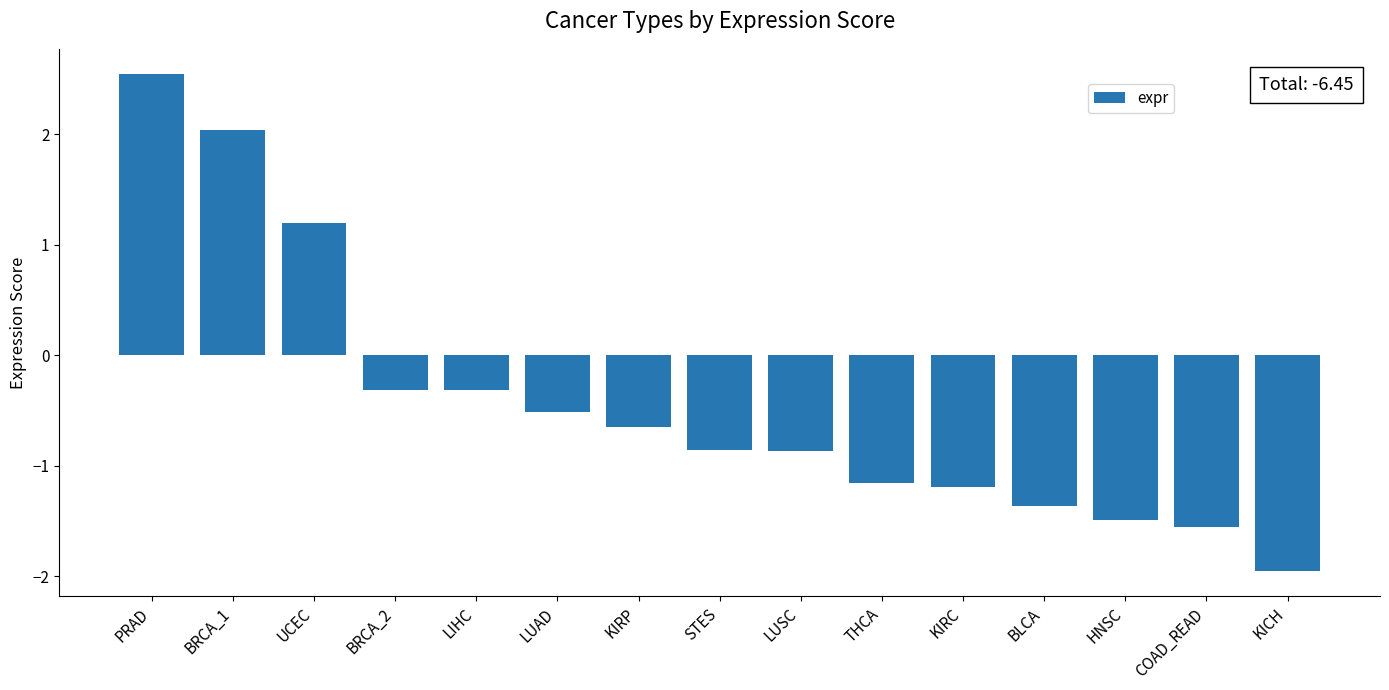

What is the label of the 12th bar from the left?

BLCA